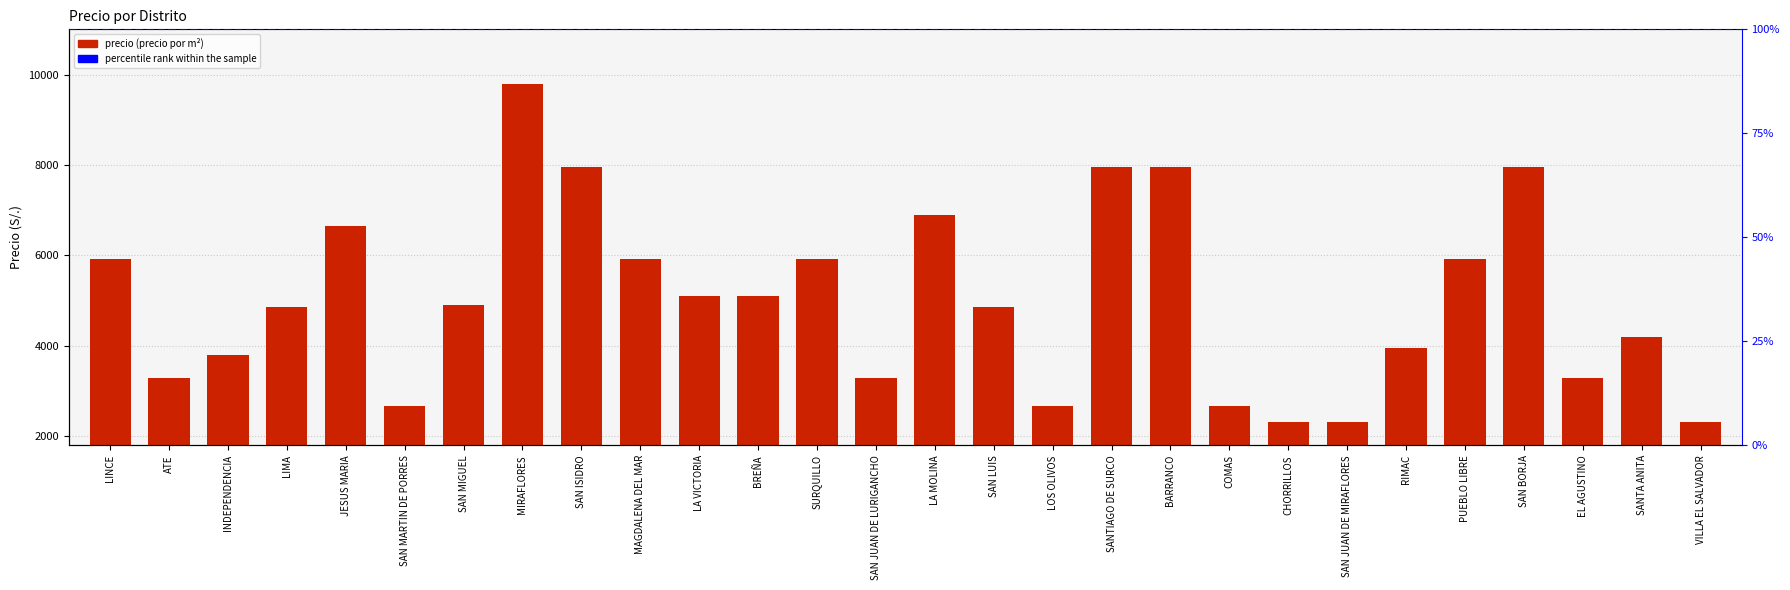

How many bars are there in total?

28